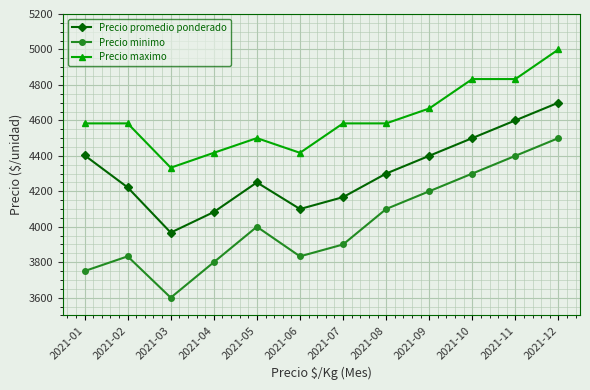

What is the spread (max minus min) of values at 2021-11?

433